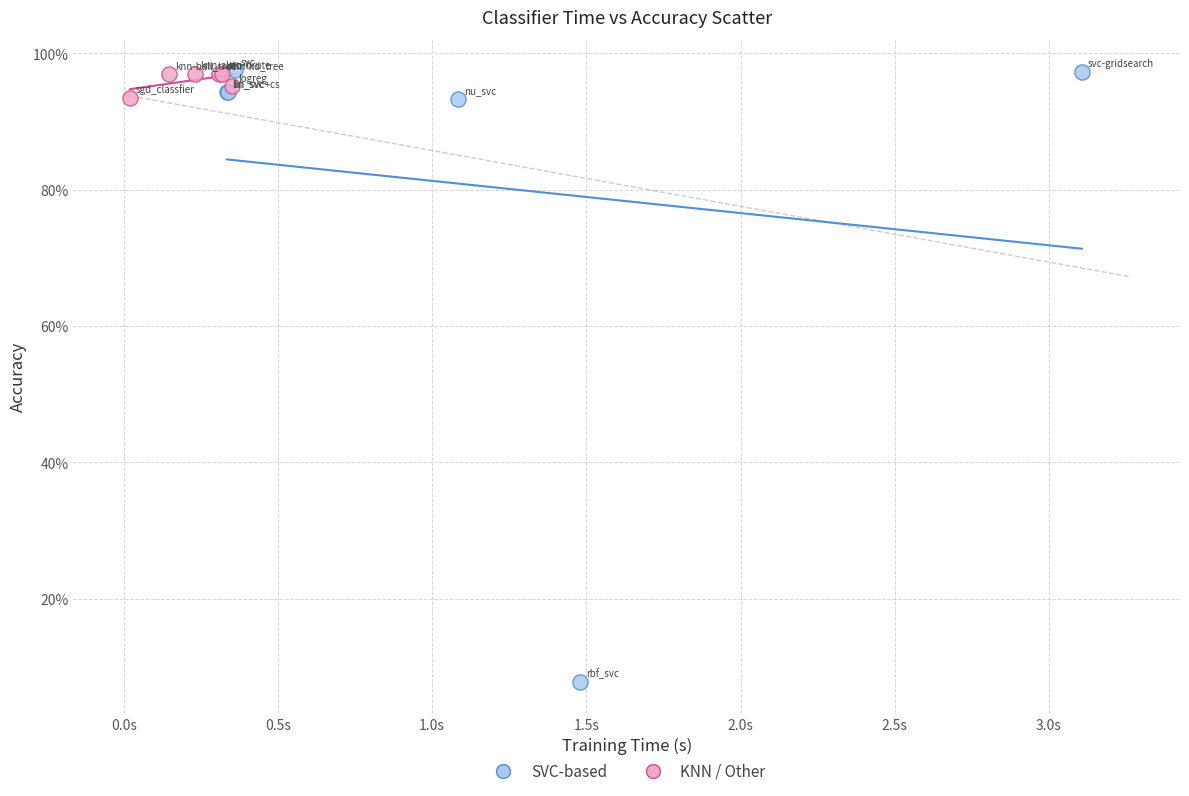

What are all the series names shown in the legend?

SVC-based, KNN / Other